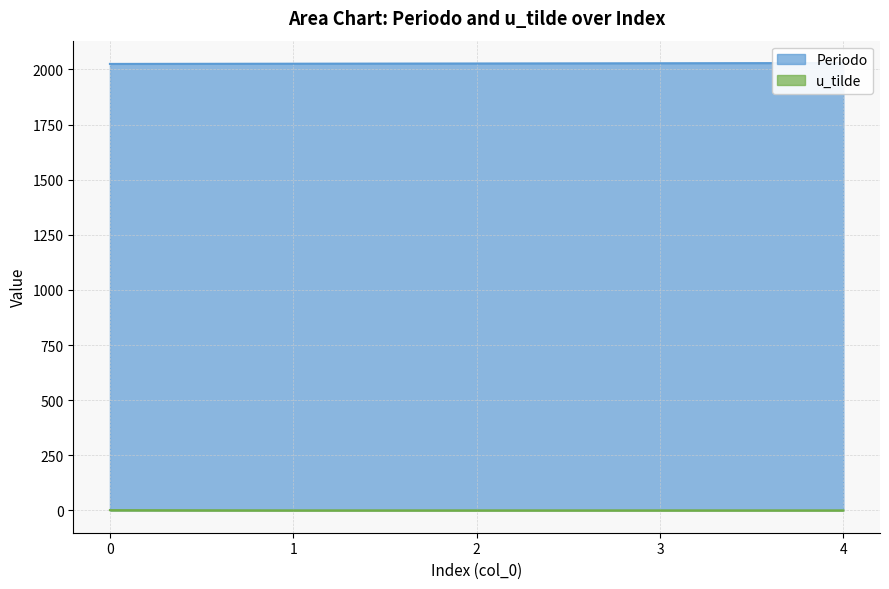

Rank the categories by u_tilde value from lowest to highest.

1, 2, 3, 4, 0